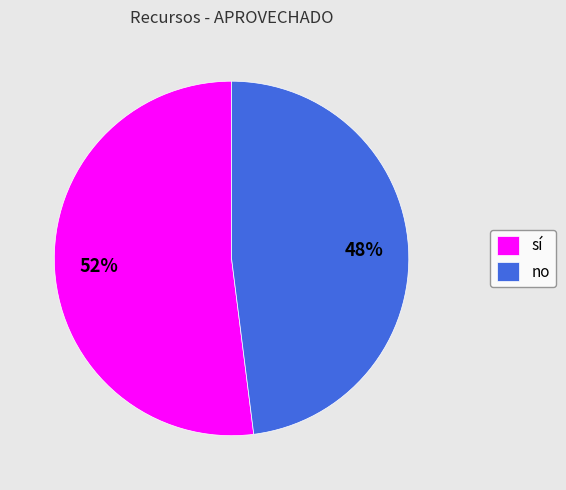

What is the ratio of the value at sí to the value at no?

1.1